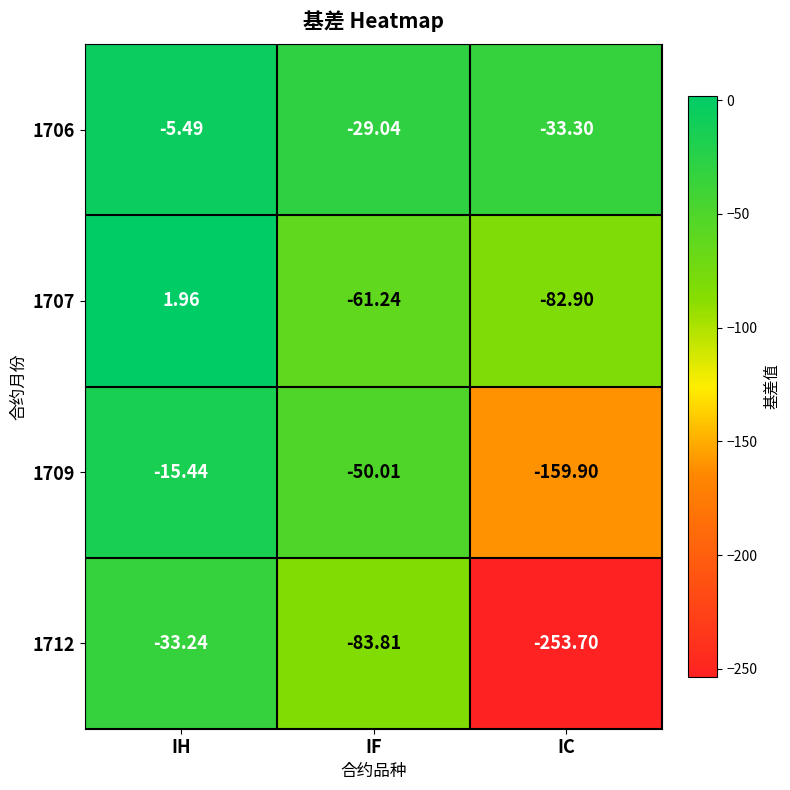

Rank the categories by 1706 value from highest to lowest.

IH, IF, IC